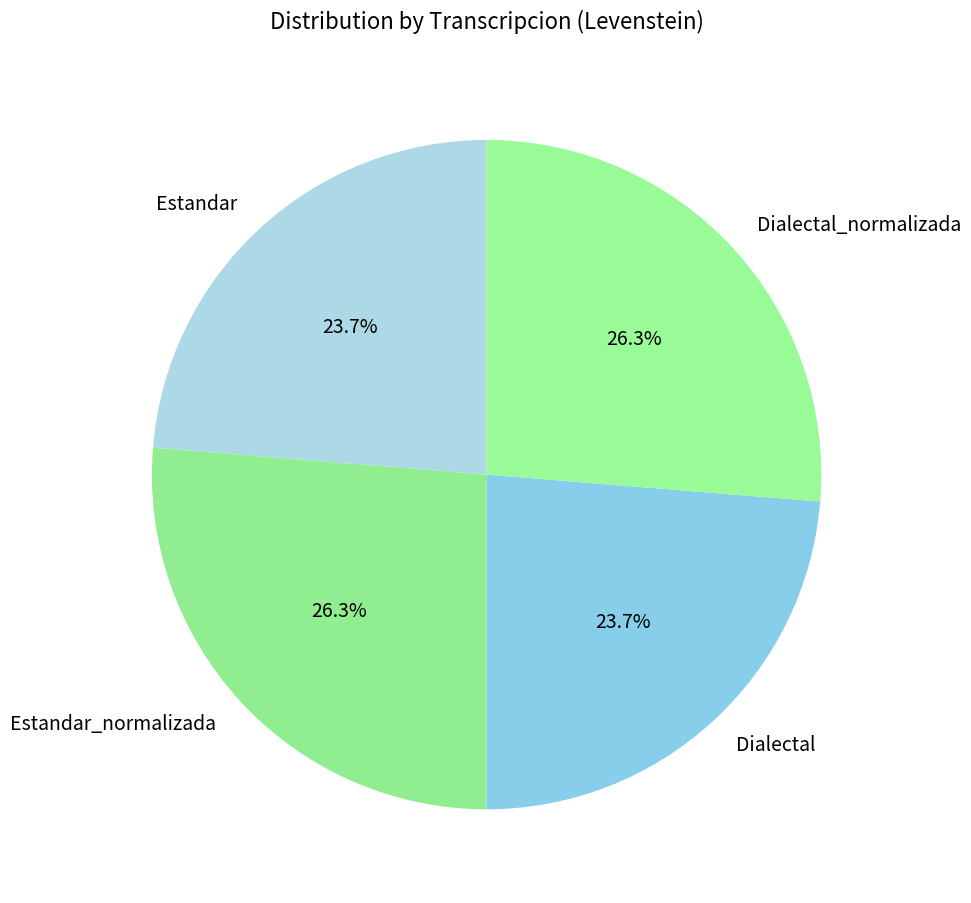

True or false: Estandar_normalizada accounts for 19% of the total.

False